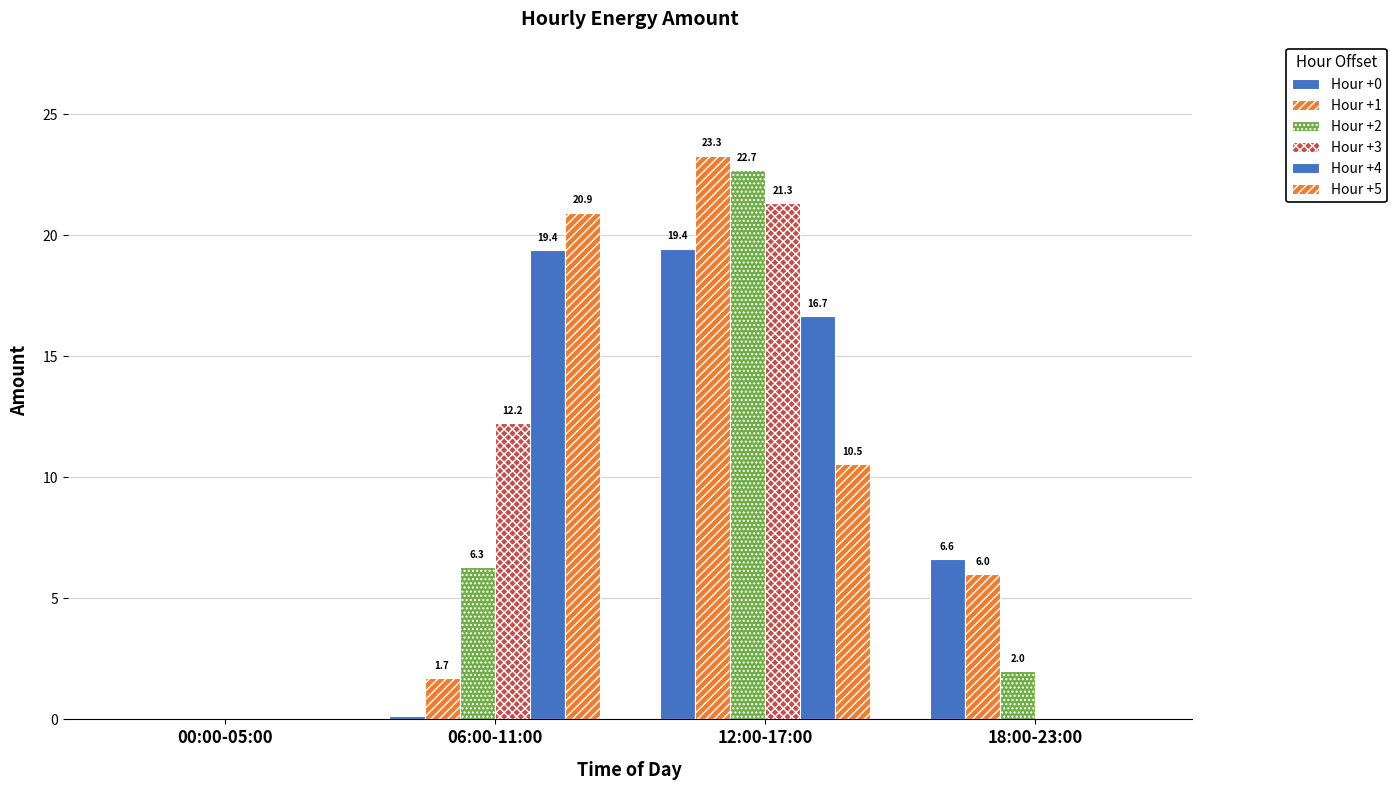

How many groups of bars are there?

4